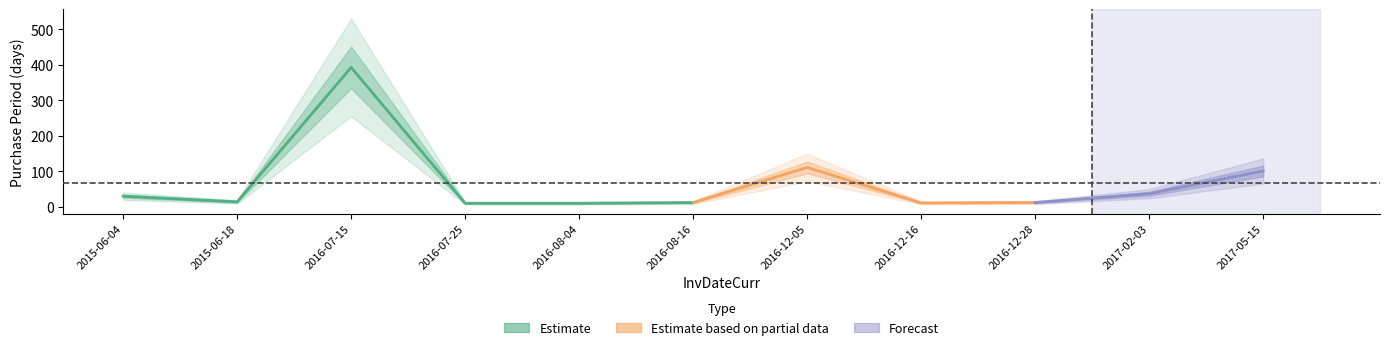

Reading left to right, extract all data points from this chart.

2015-06-04=30	2015-06-18=14	2016-07-15=393	2016-07-25=10	2016-08-04=10	2016-08-16=12	2016-12-05=111	2016-12-16=11	2016-12-28=12	2017-02-03=37	2017-05-15=101